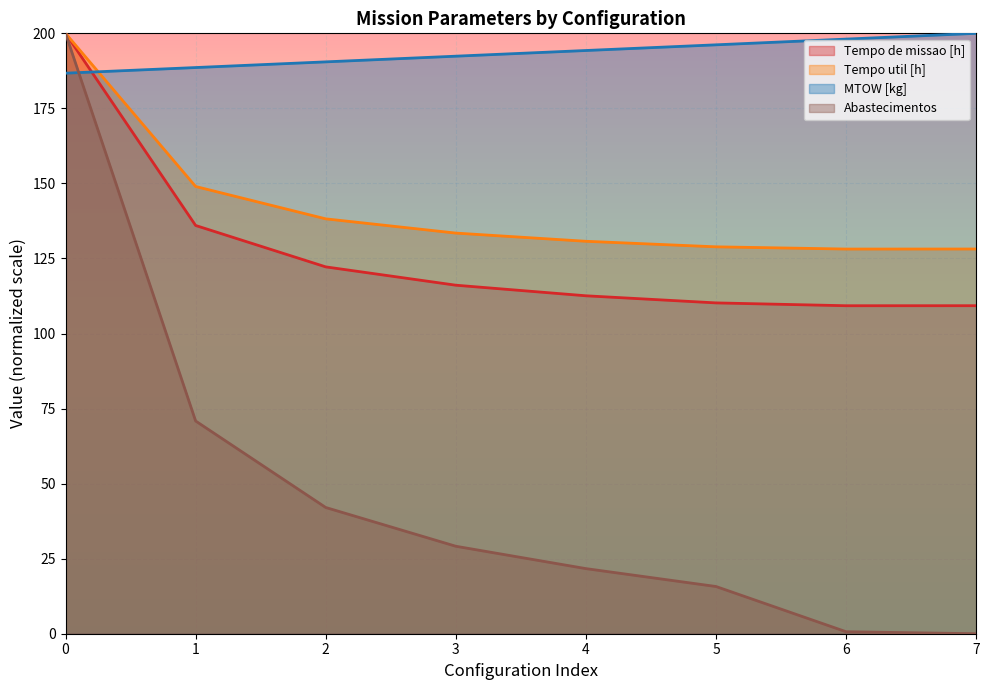

Which series ends up on top after the final intersection of Tempo de missao [h] and Abastecimentos?

Tempo de missao [h]